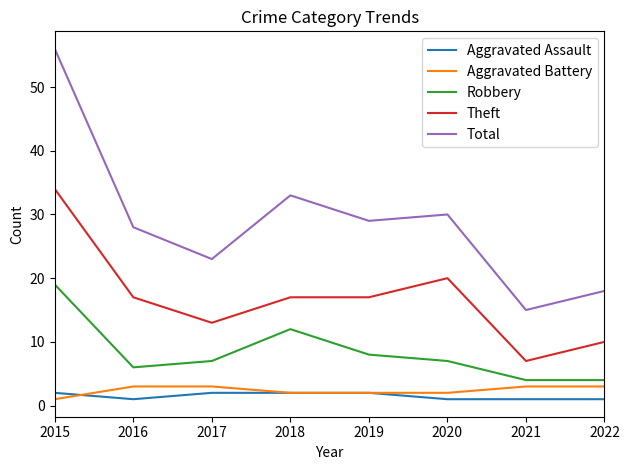

What is the sum of all Total values?

232